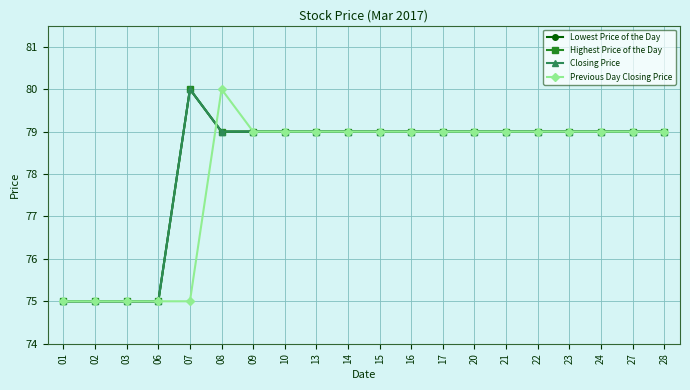

Does the chart have visible grid lines?

Yes